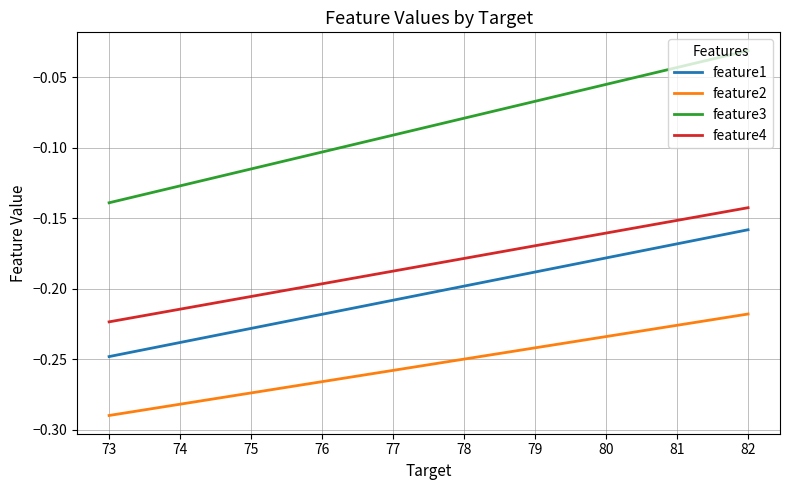

True or false: feature2 and feature3 cross at least once.

False